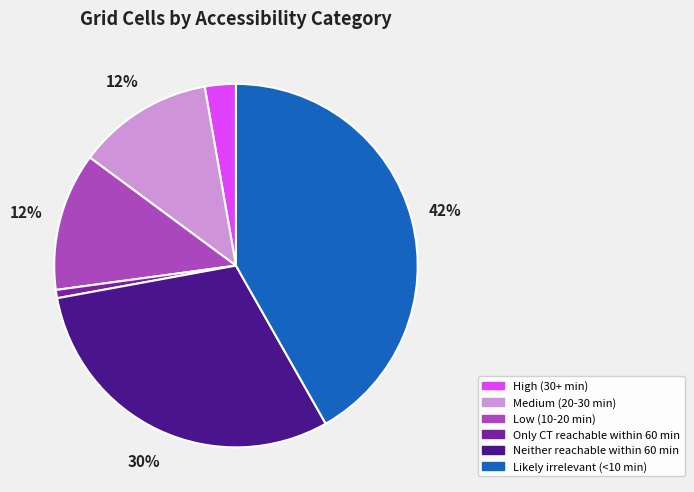

Do Neither reachable within 60 min and Likely irrelevant (<10 min) together represent more than half of the pie?

Yes